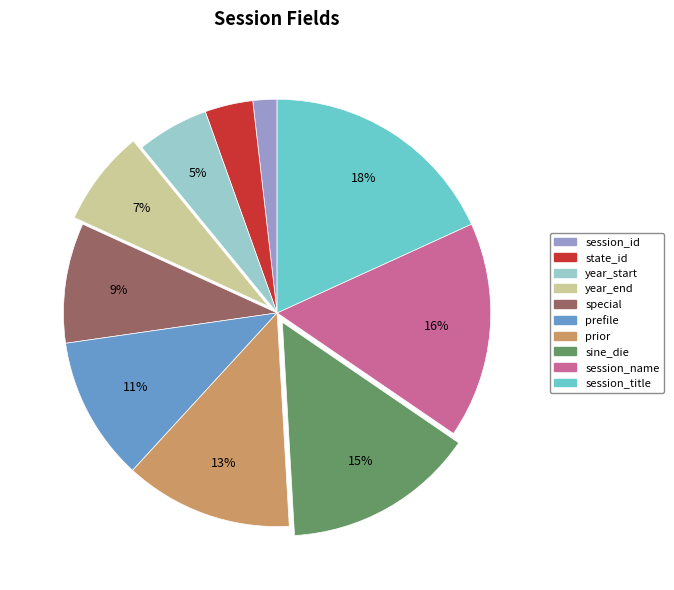

Count the number of slices in the pie.

10